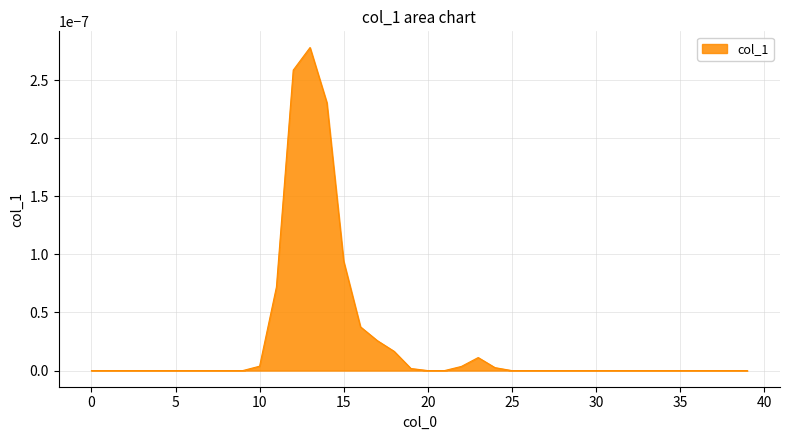

Is this an area chart (filled region under the line)?

Yes